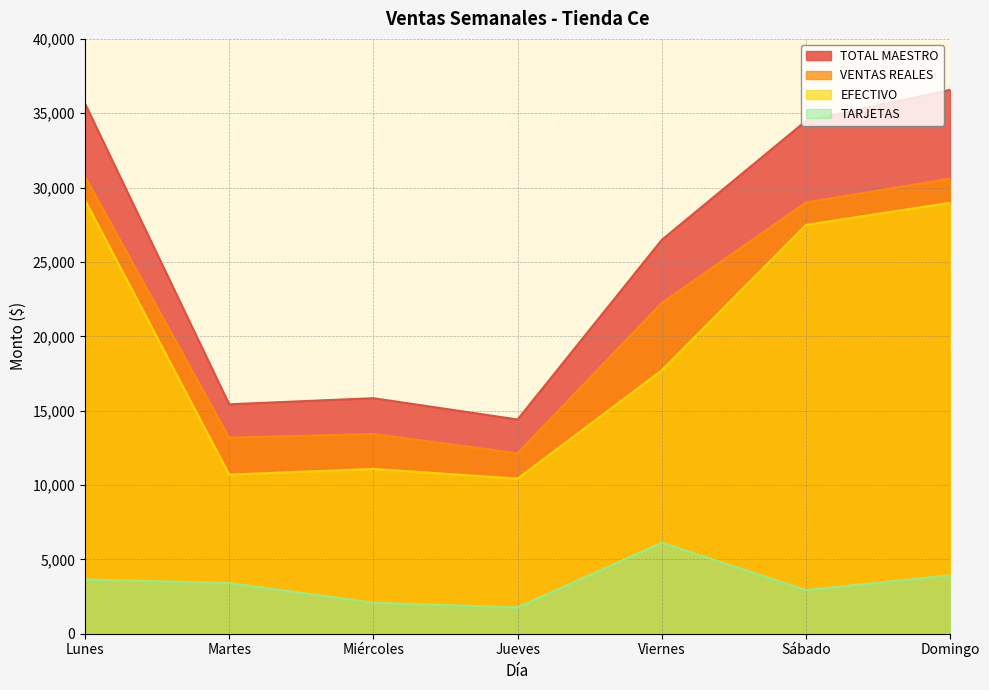

True or false: VENTAS REALES and EFECTIVO cross at least once.

False